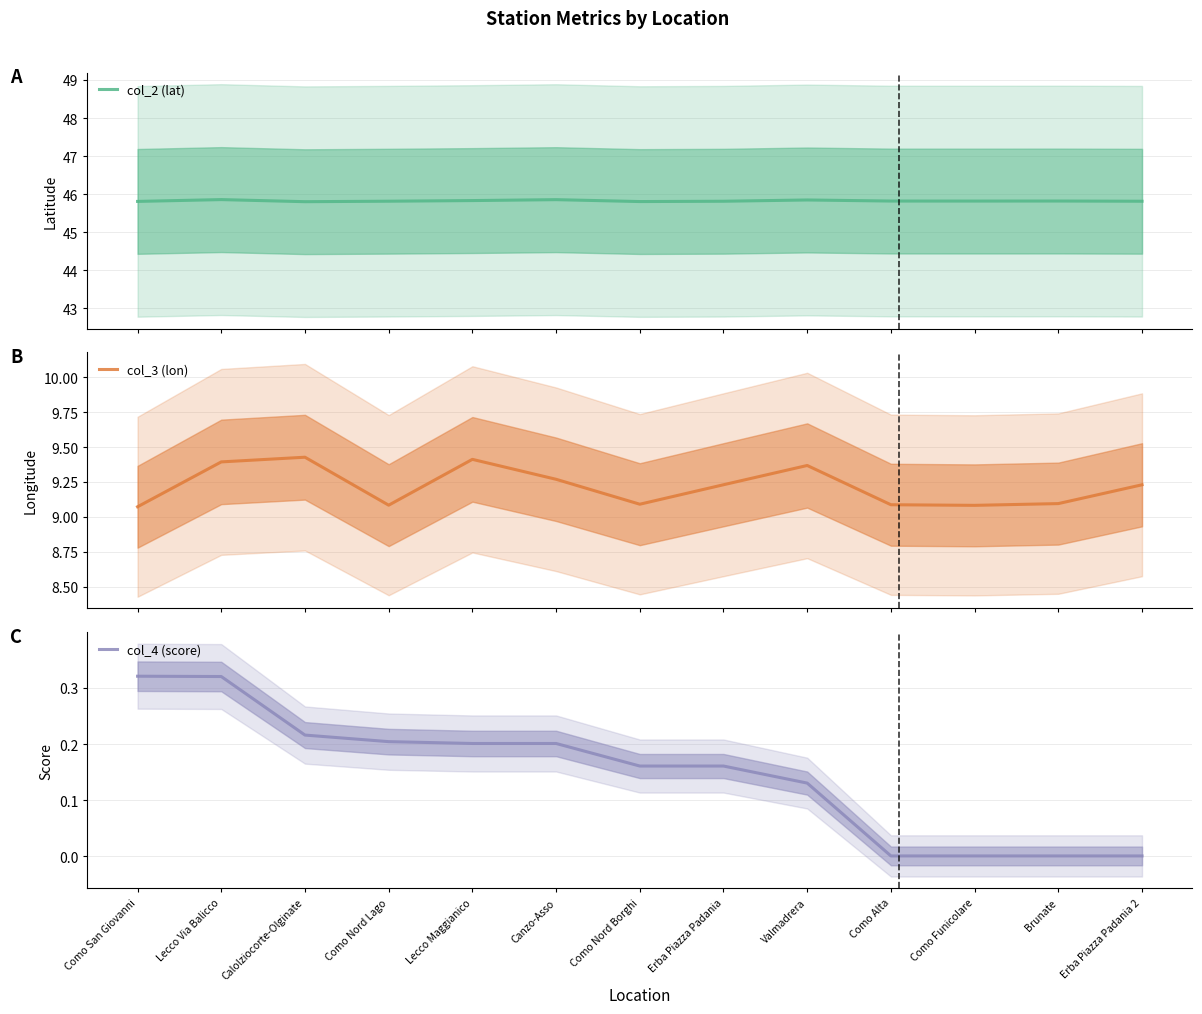

Rank the series by their maximum value, from highest to lowest.

col_2 (lat), col_3 (lon), col_4 (score)